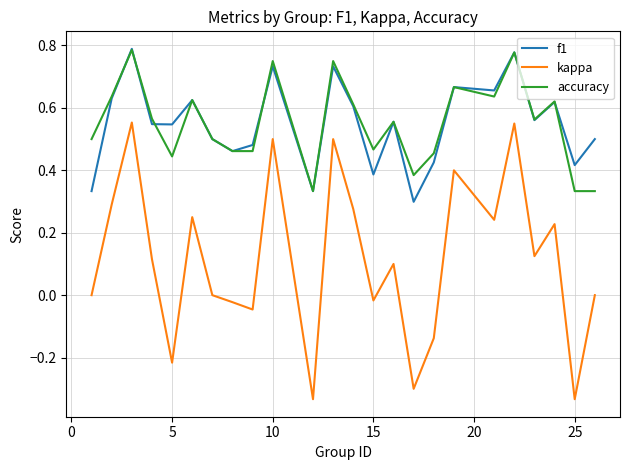

True or false: accuracy and kappa intersect in this chart.

False